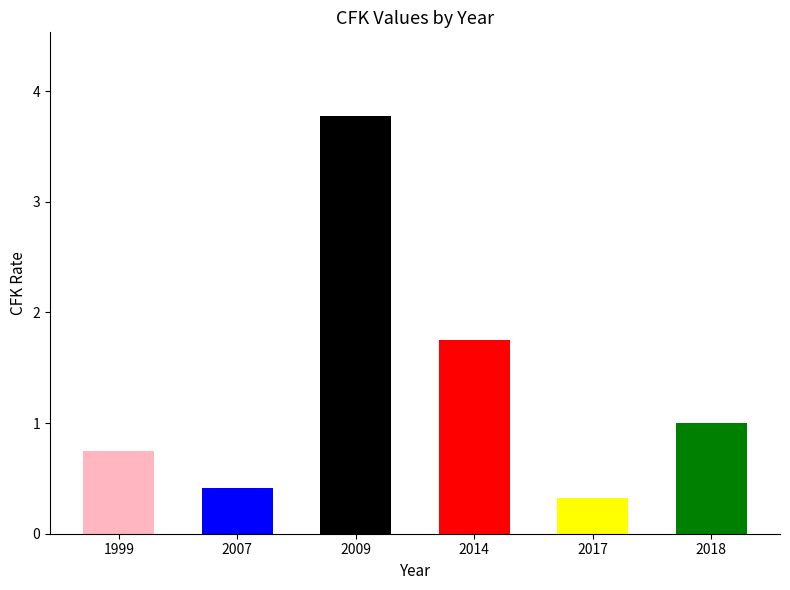

Is it true that the value at 1999 is 1.0?

False